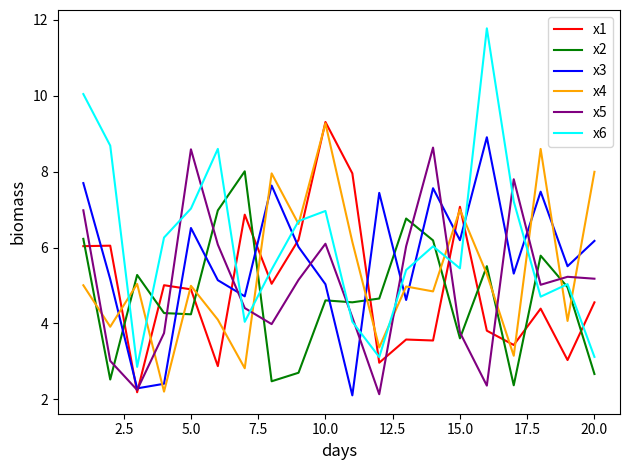

Which series has the largest total across all categories?

x6